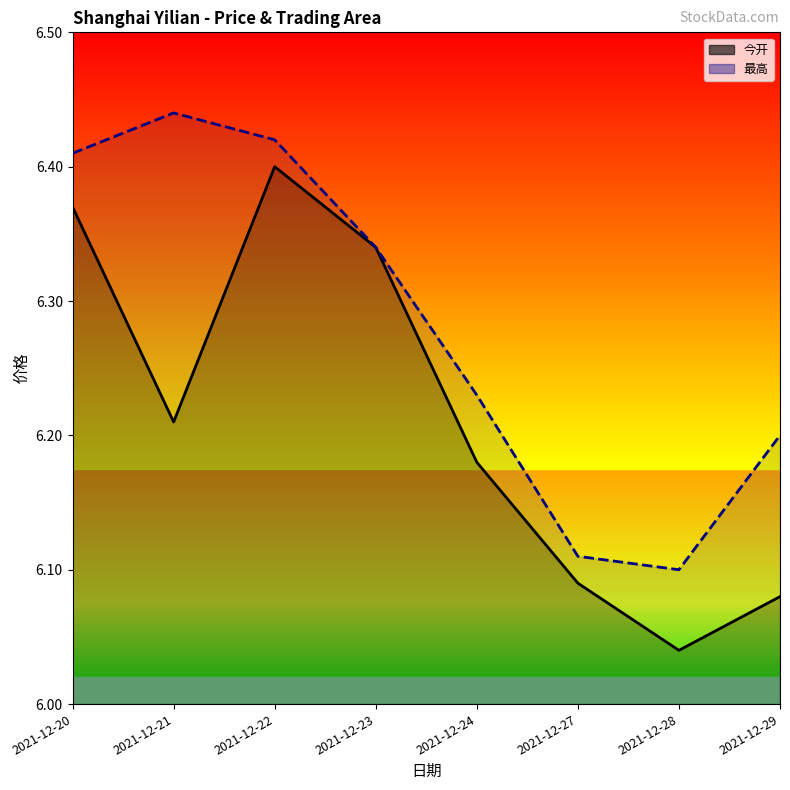

Does the chart display data point markers on the line(s)?

No